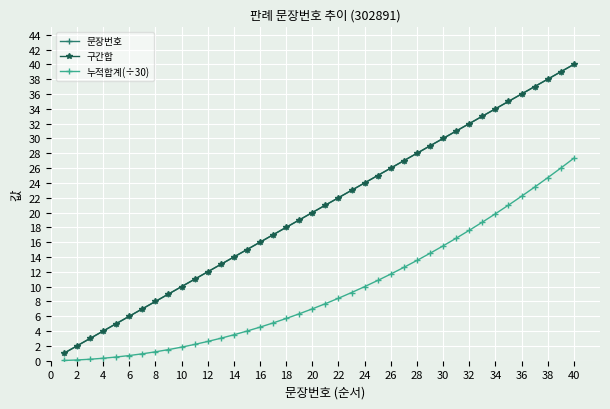

Count the number of data series in this chart.

3